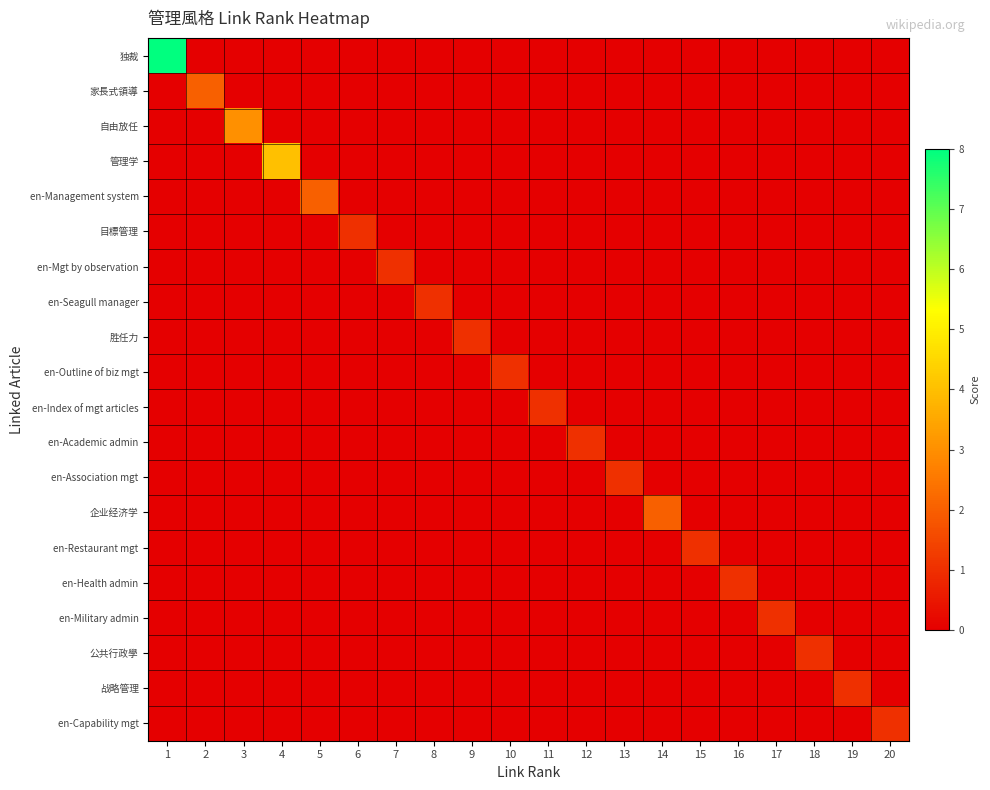

Which label corresponds to the largest value in the chart?

1